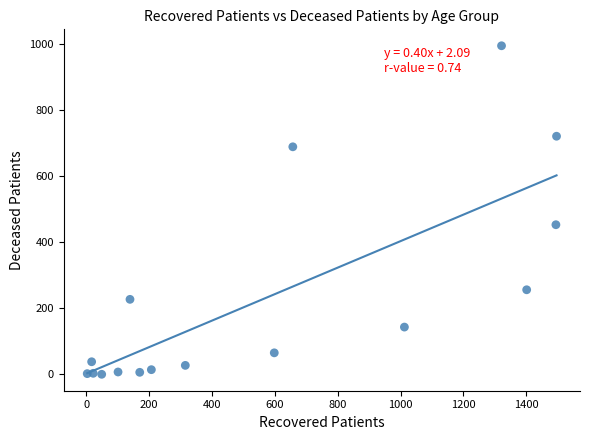

What Y value in the scatter plot is closest to 497?

453